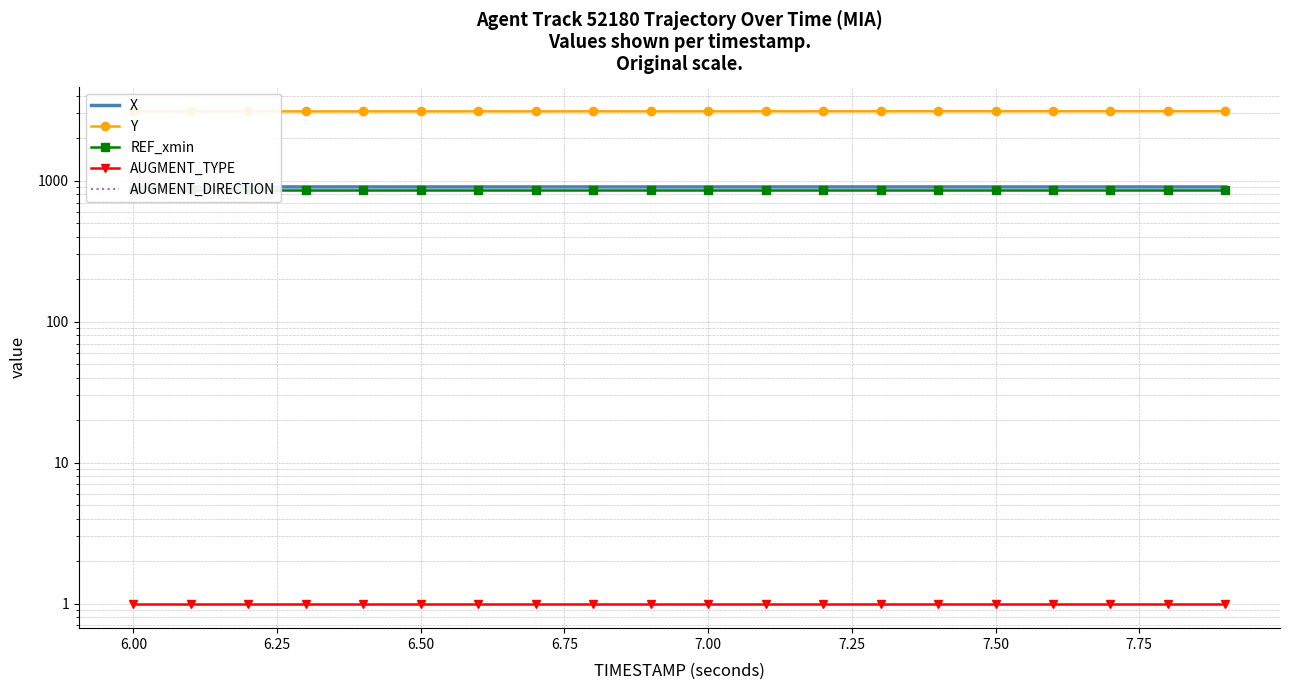

True or false: REF_xmin and AUGMENT_TYPE cross at least once.

False